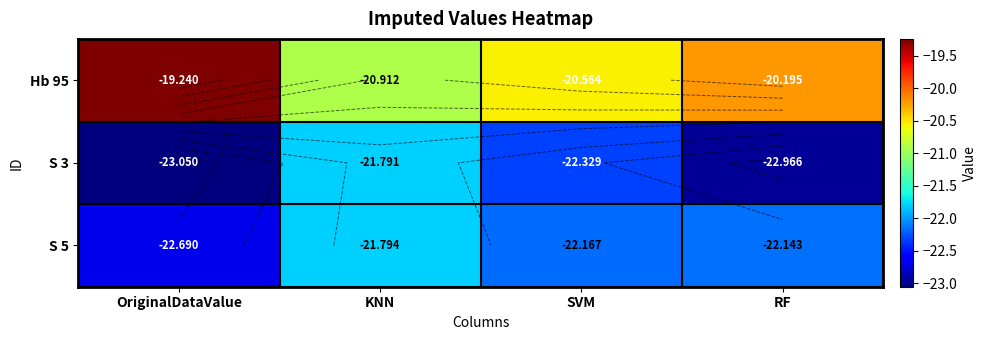

What is the difference between the maximum and minimum values in the S 3 series?

1.3